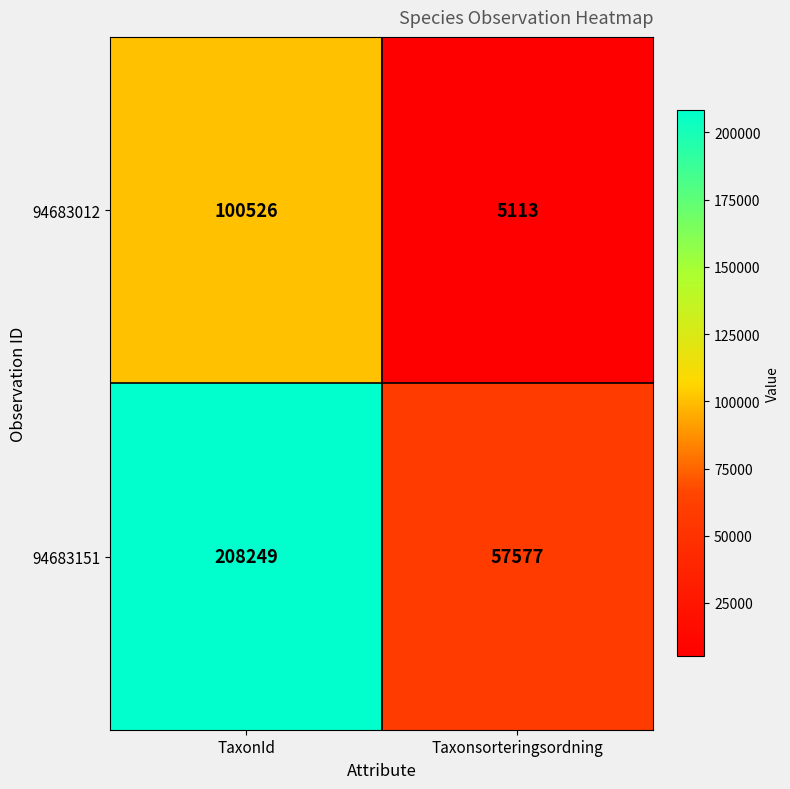

Where is 94683012 nearest to the value 52819?

Taxonsorteringsordning